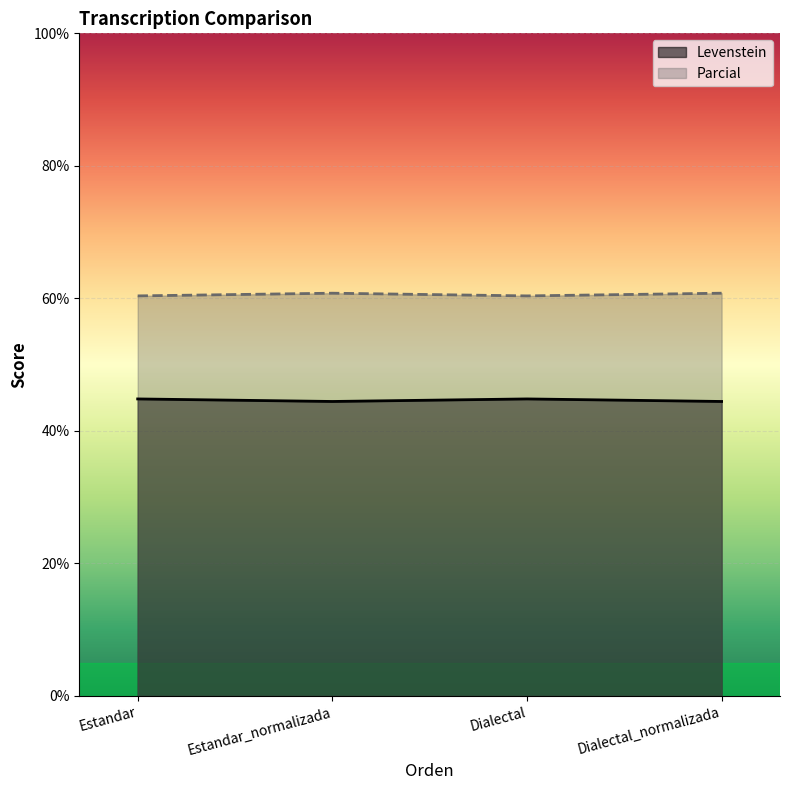

Which label corresponds to the smallest value in the chart?

Estandar_normalizada